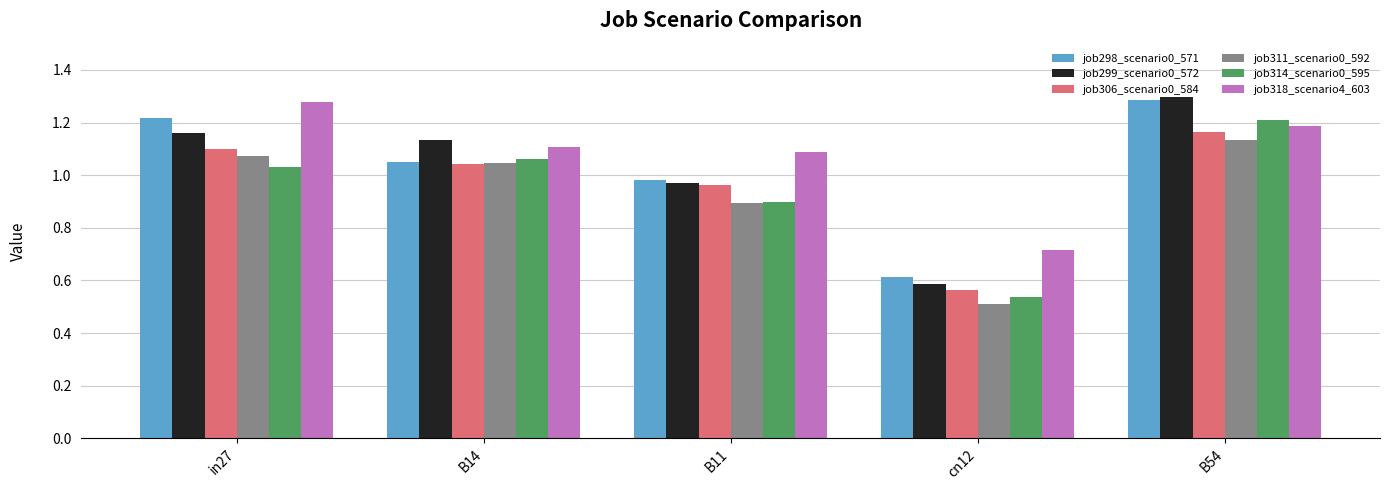

At how many categories does at least one series exceed 0?

5